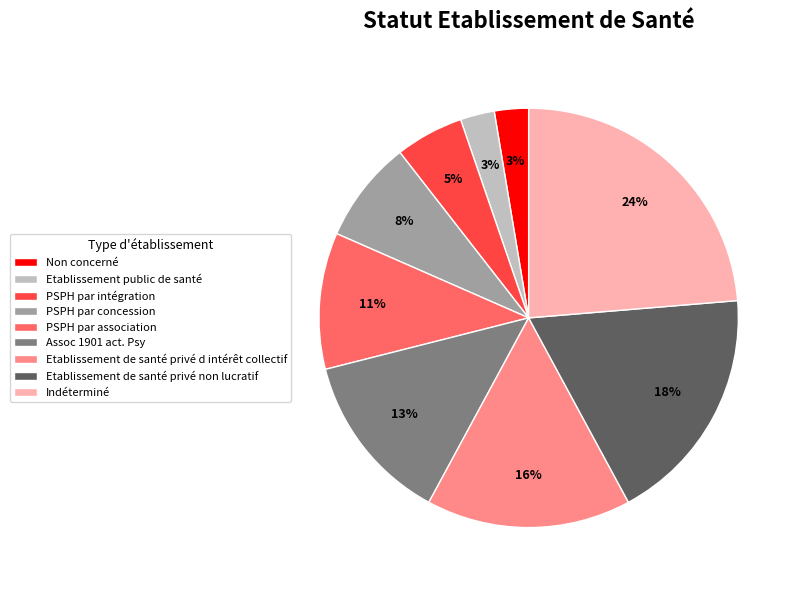

How many segments does this pie chart have?

9